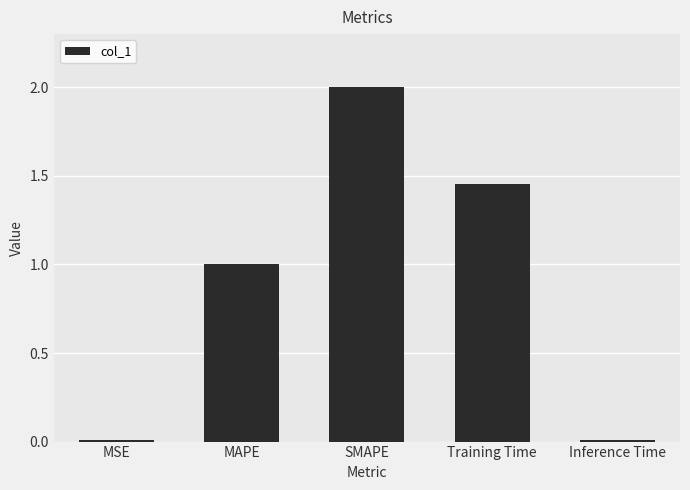

What is the label of the 2nd bar from the right?

Training Time